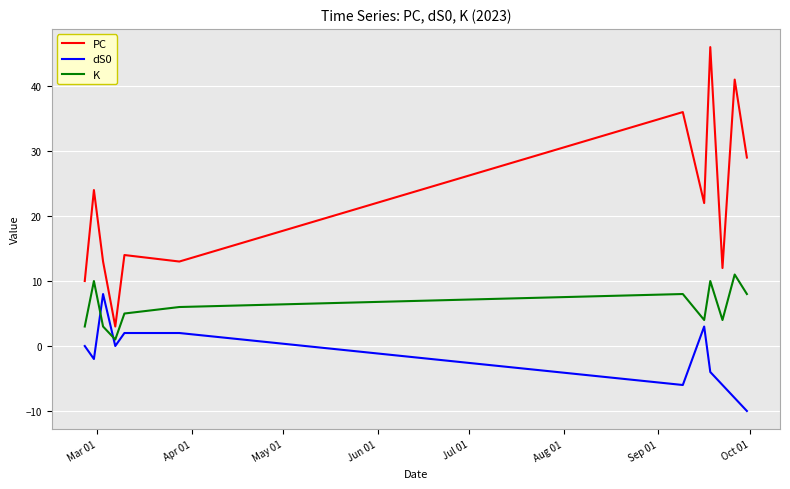

After their last crossing, which series has the higher values: dS0 or K?

K